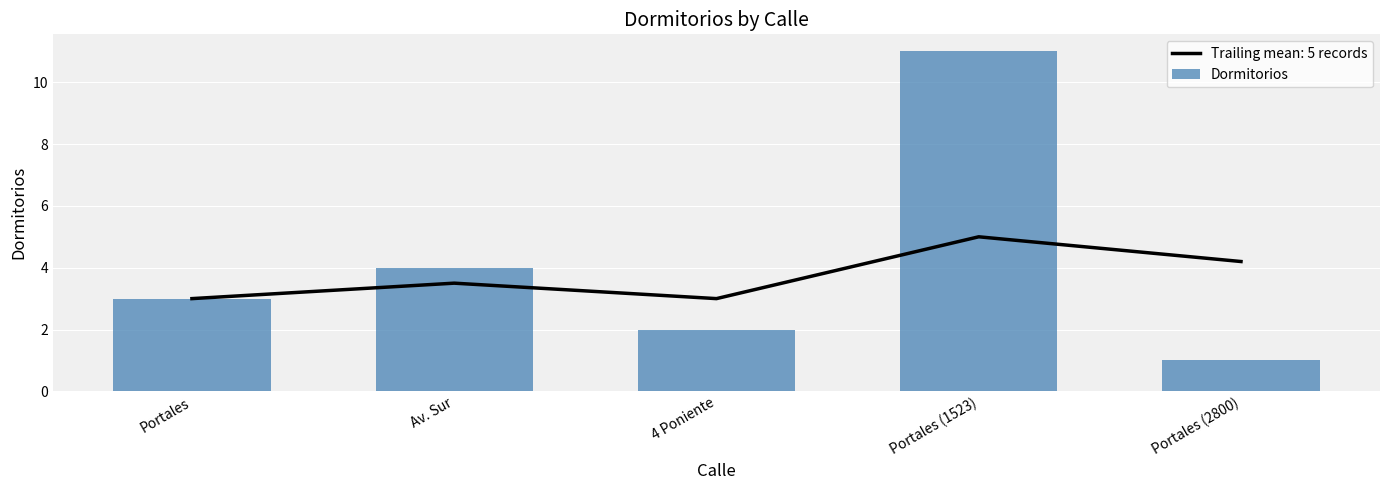

True or false: the data shows 15 at Portales (1523).

False